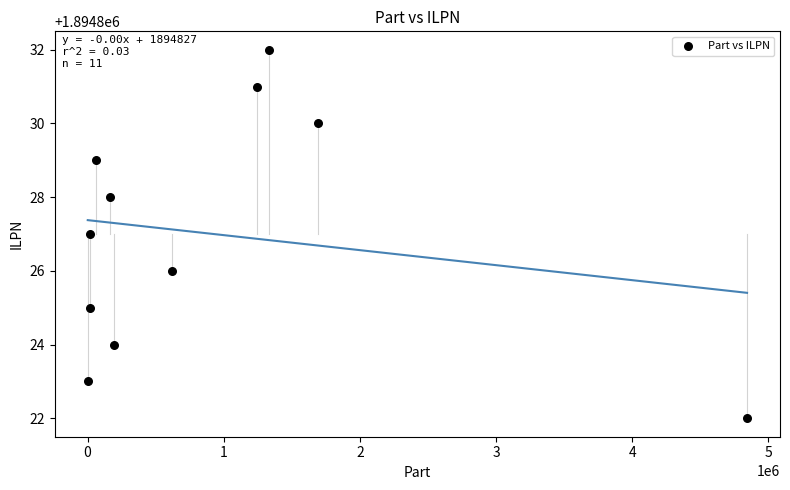

What is the average Y value?

1894827